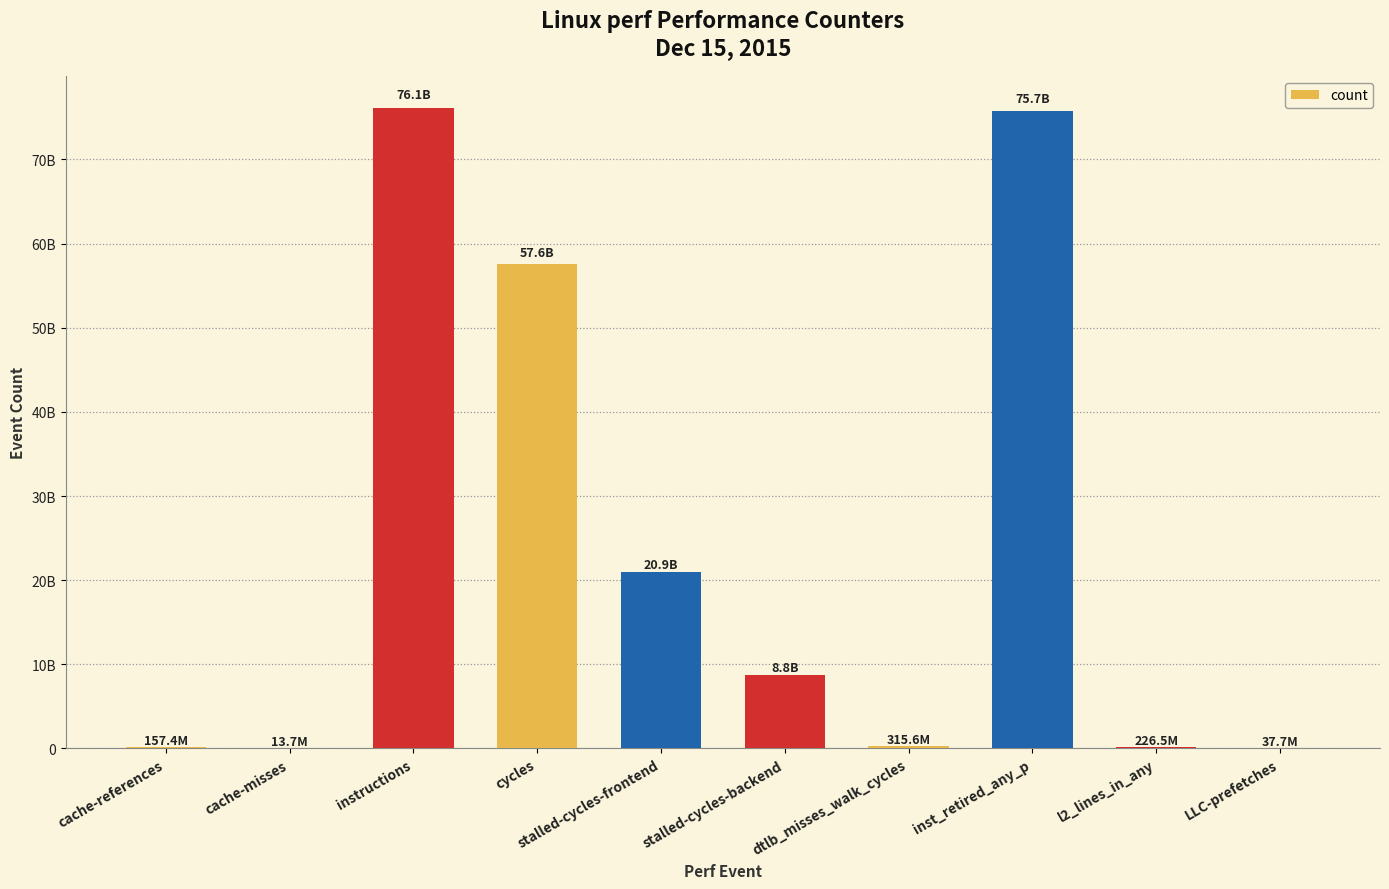

True or false: the data shows 157437197 at cache-references.

True